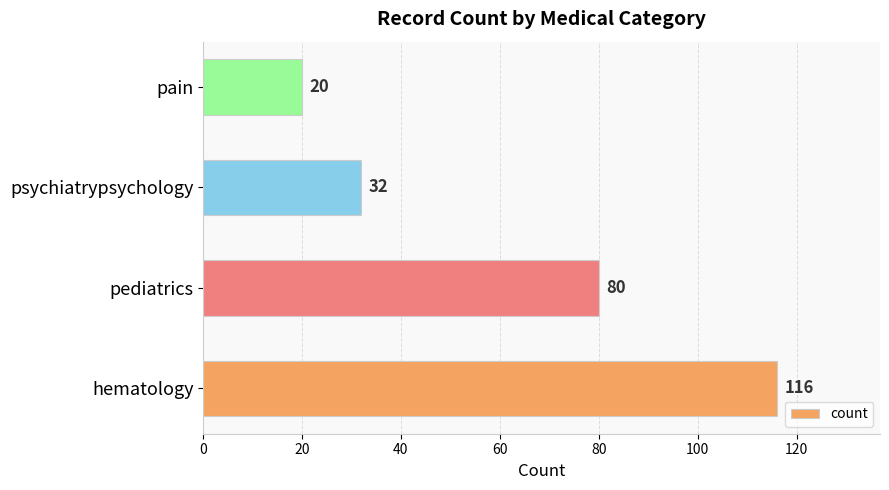

At which category does the chart reach its minimum across all series?

pain